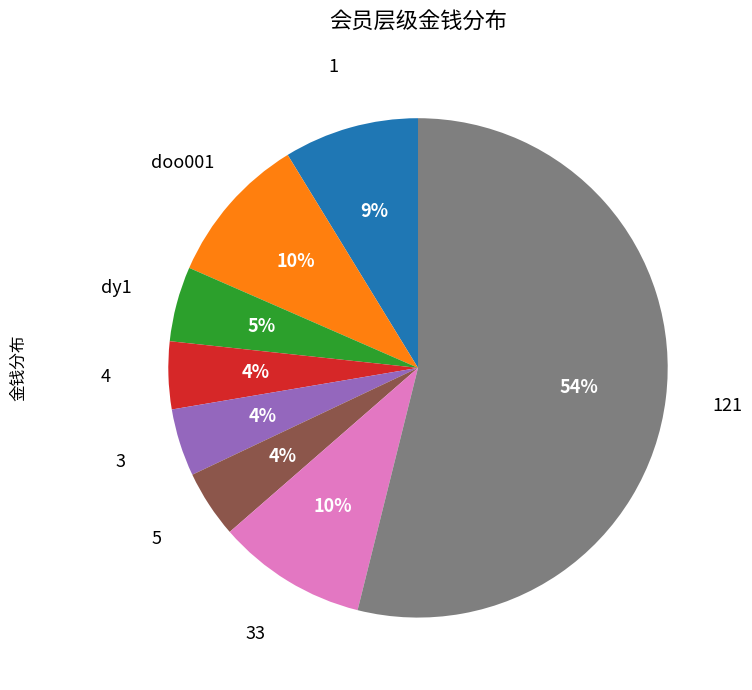

To the nearest percent, what is the difference between the largest and smallest slice percentages?

50%